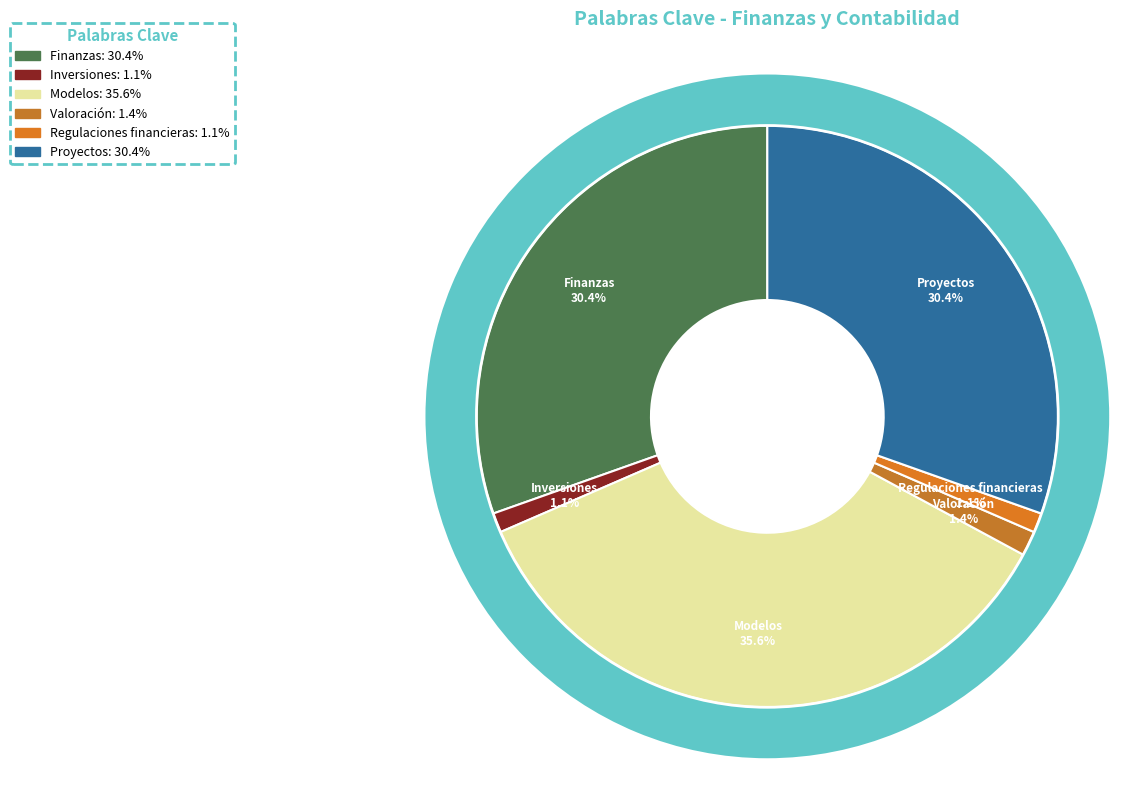

Do Valoración and Proyectos together represent more than half of the pie?

No